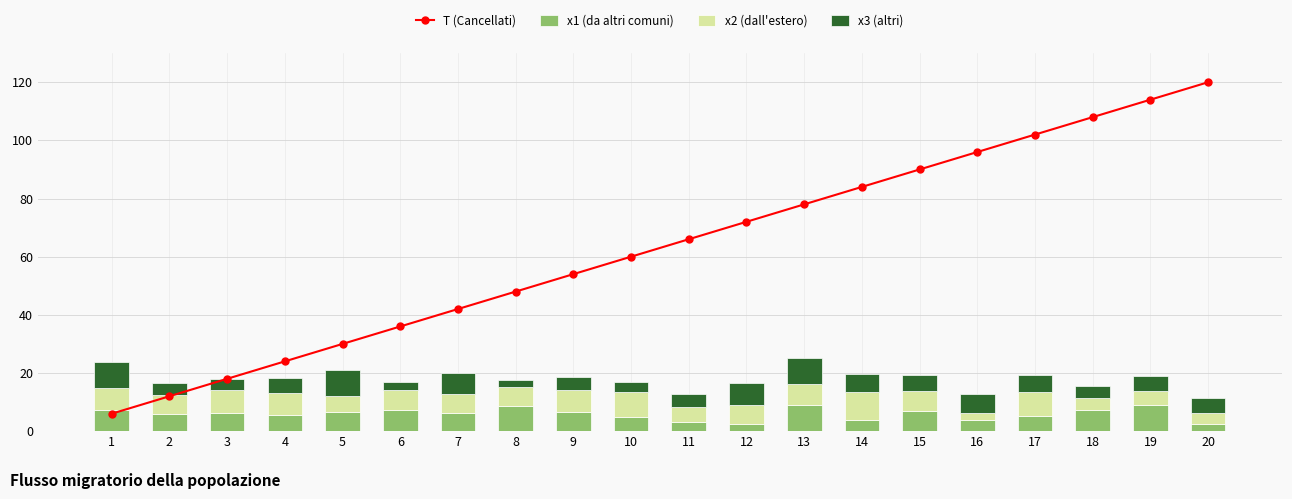

Which series has the largest total across all categories?

T (Cancellati)